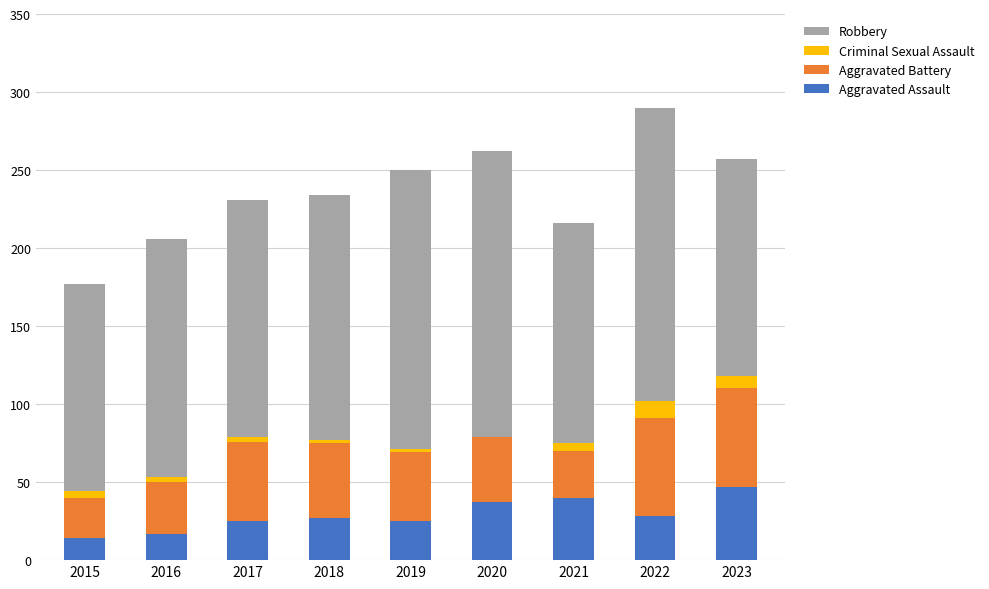

What is the maximum value for Aggravated Assault?

47